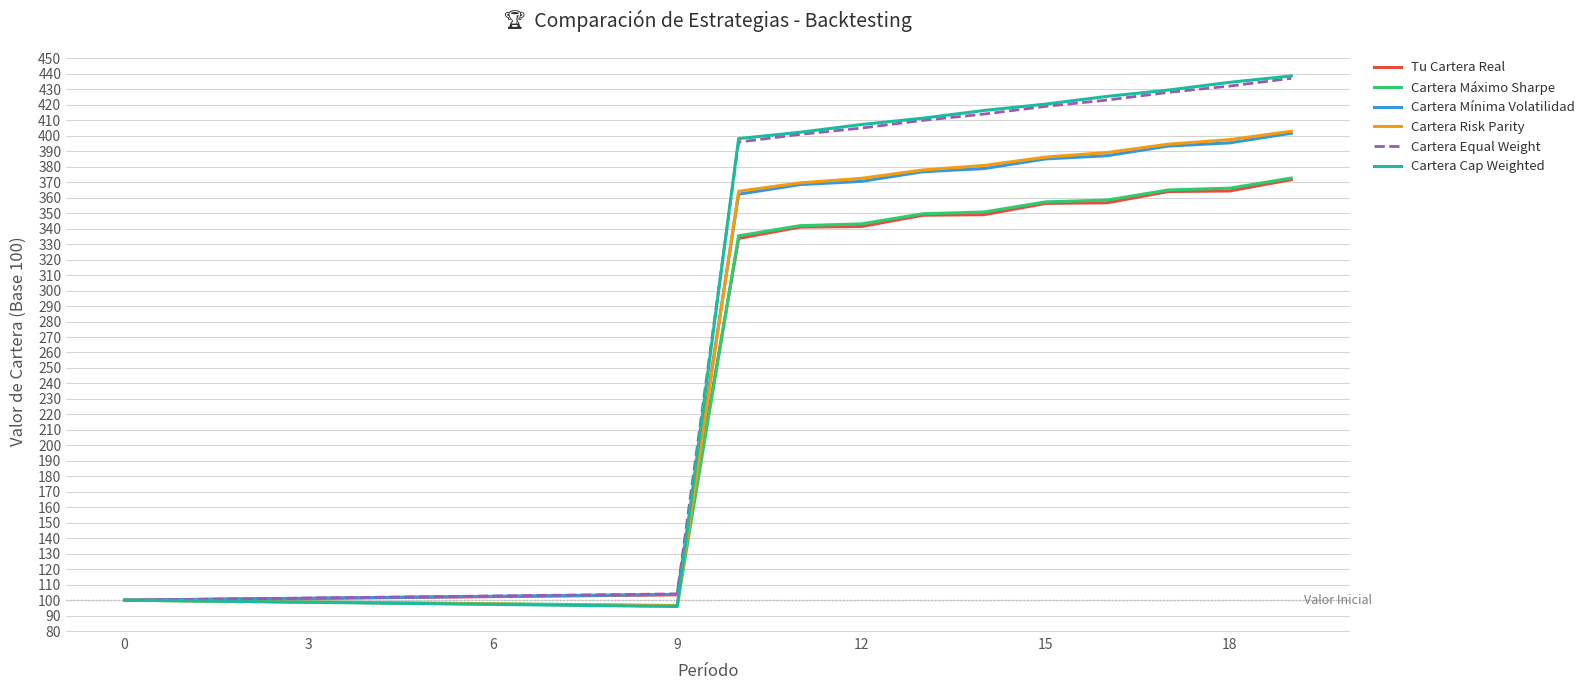

Which series has the largest range (max minus min)?

Cartera Cap Weighted